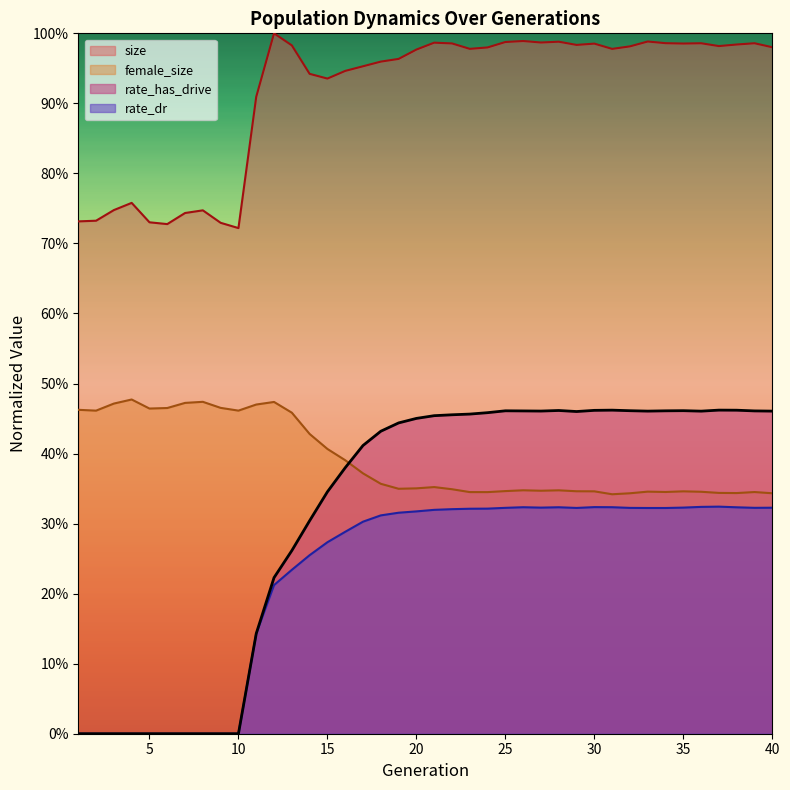

Which series has the widest spread of values?

rate_has_drive